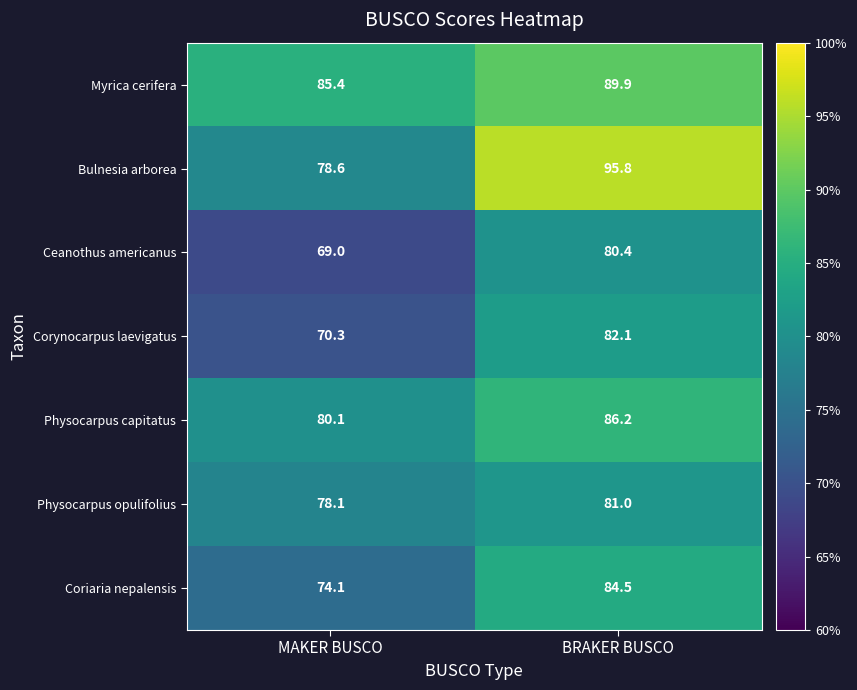

What is the smallest value displayed?

69.0